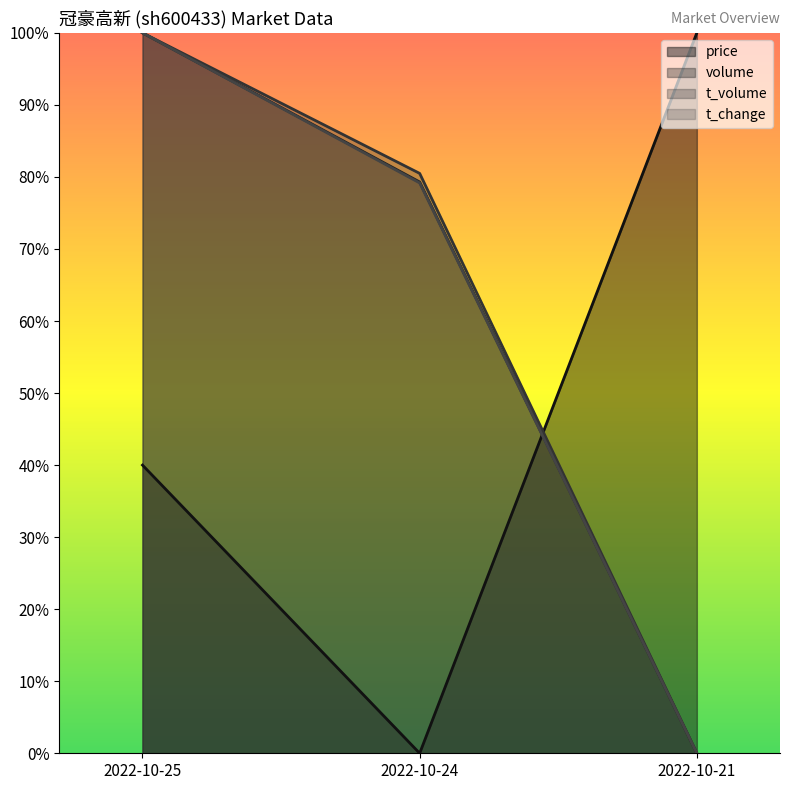

Is the value of price at 2022-10-25 greater than the value of t_volume at 2022-10-24?

No